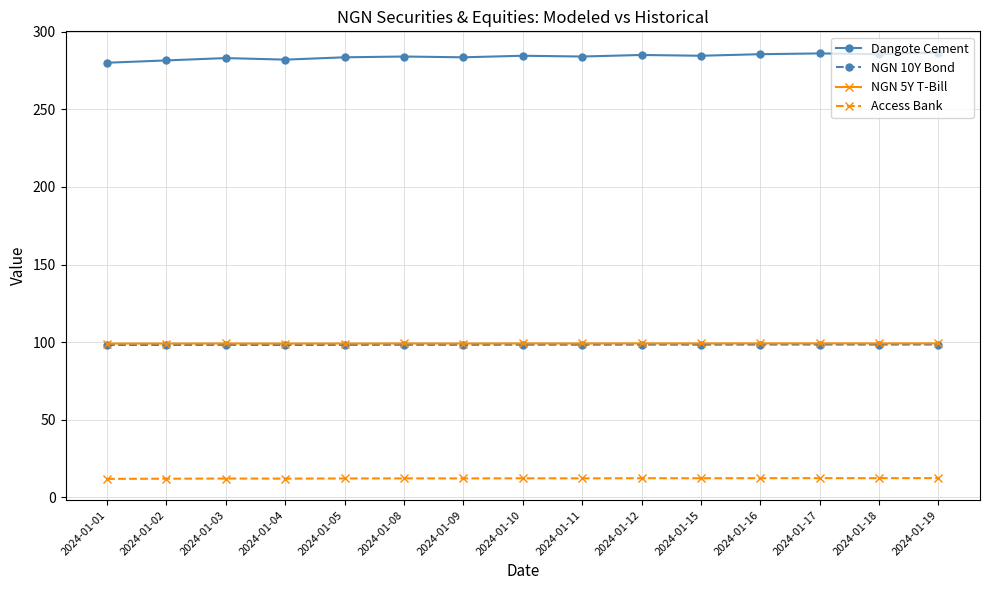

What is the value of the NGN 5Y T-Bill point at the 14th from the left?

99.2